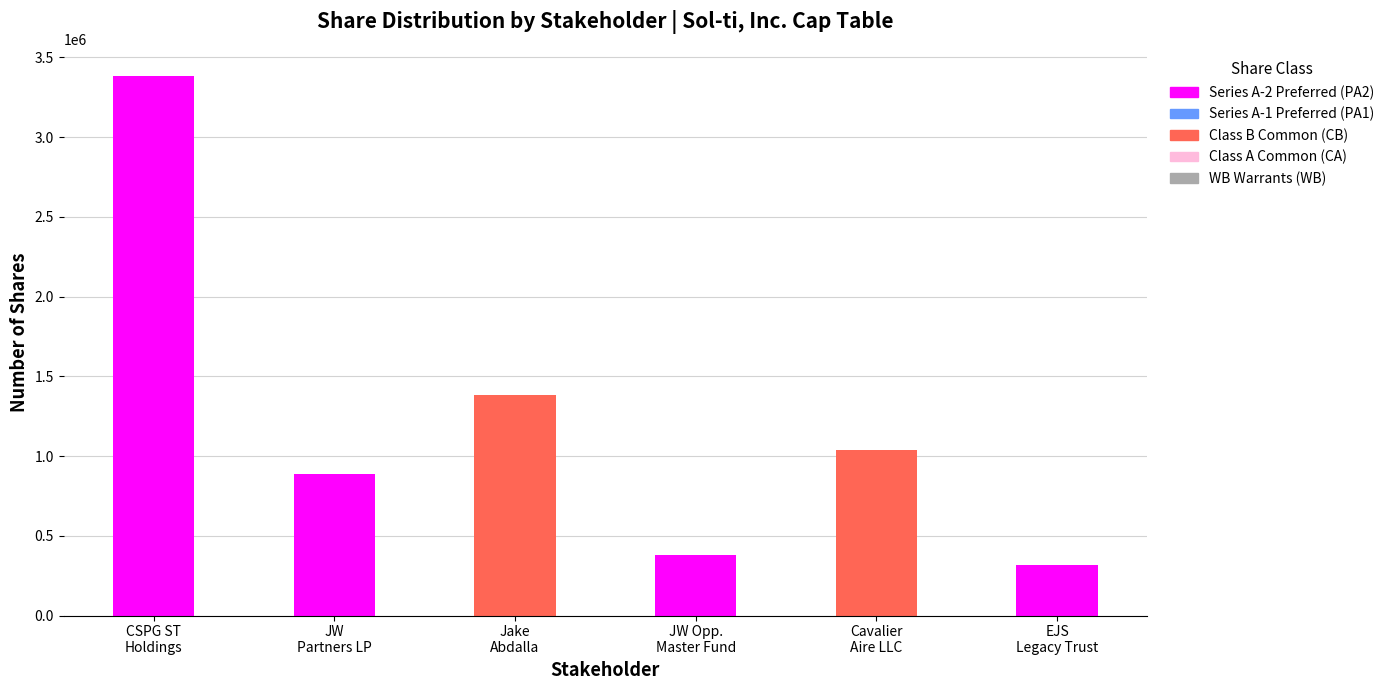

Are the bars grouped side by side (vs. stacked)?

No